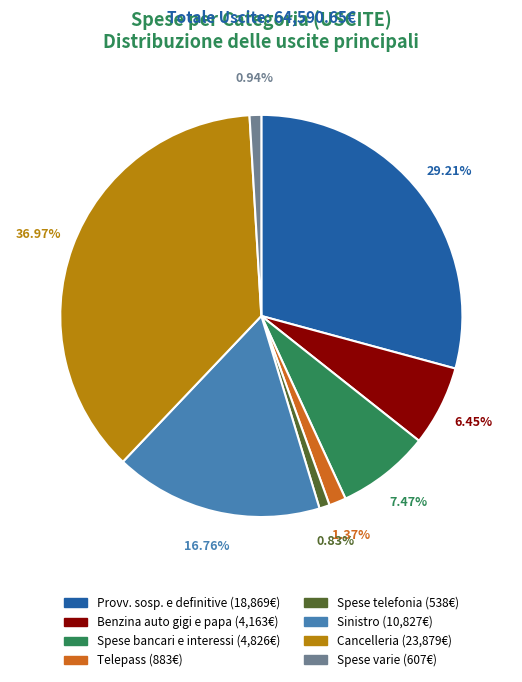

Do Benzina auto gigi e papa and Spese bancari e interessi together represent more than half of the pie?

No